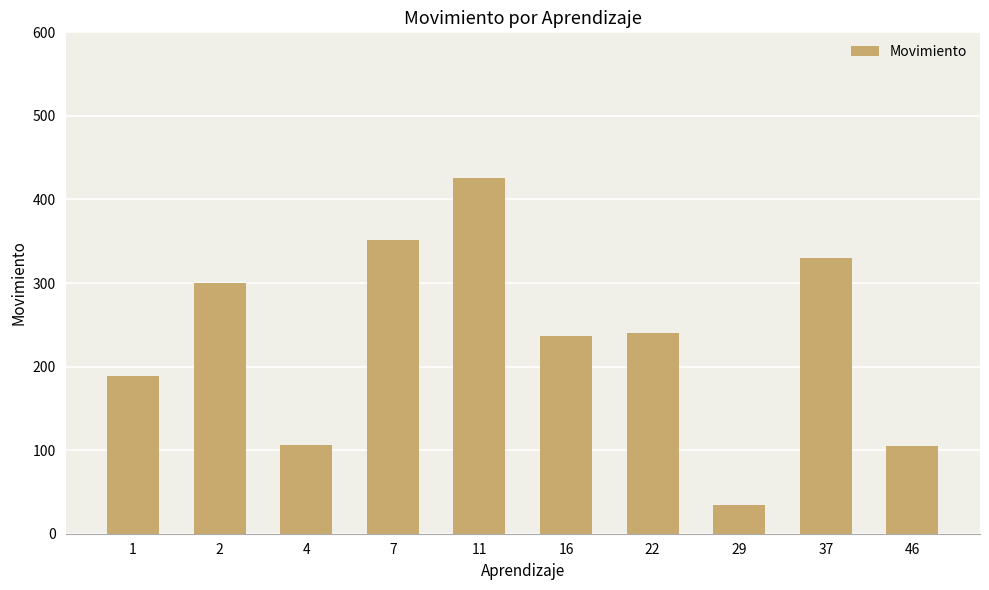

Read the value at 2, to the nearest 50.

300